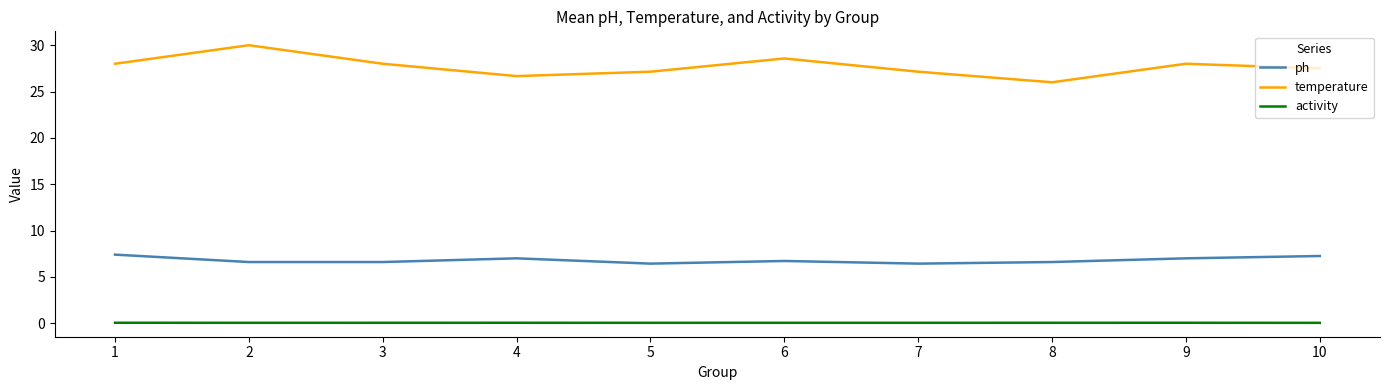

Is it true that temperature equals 26.0 at 8?

True